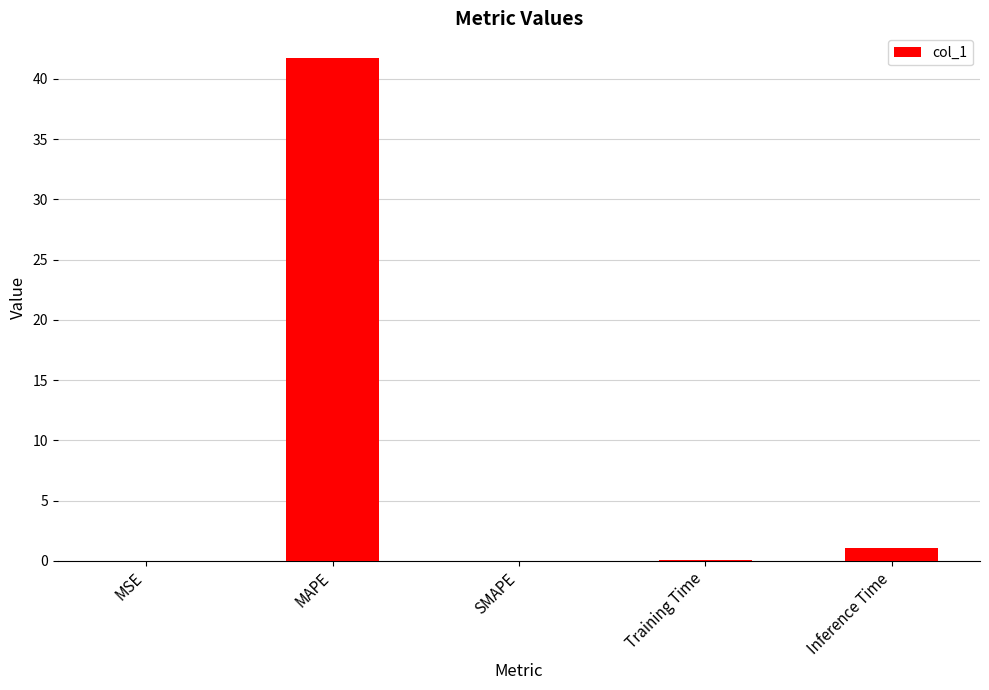

Between SMAPE and MAPE, which is larger?

MAPE